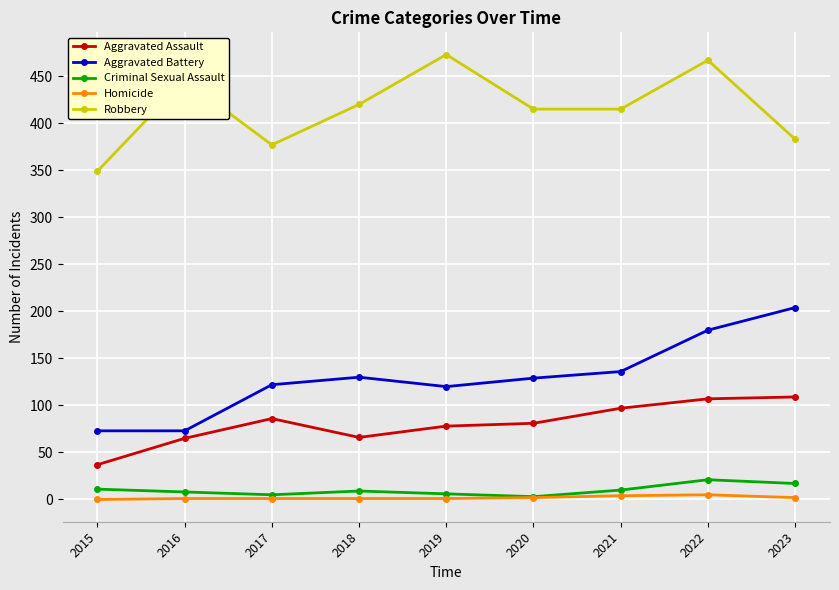

True or false: Aggravated Battery and Homicide intersect in this chart.

False